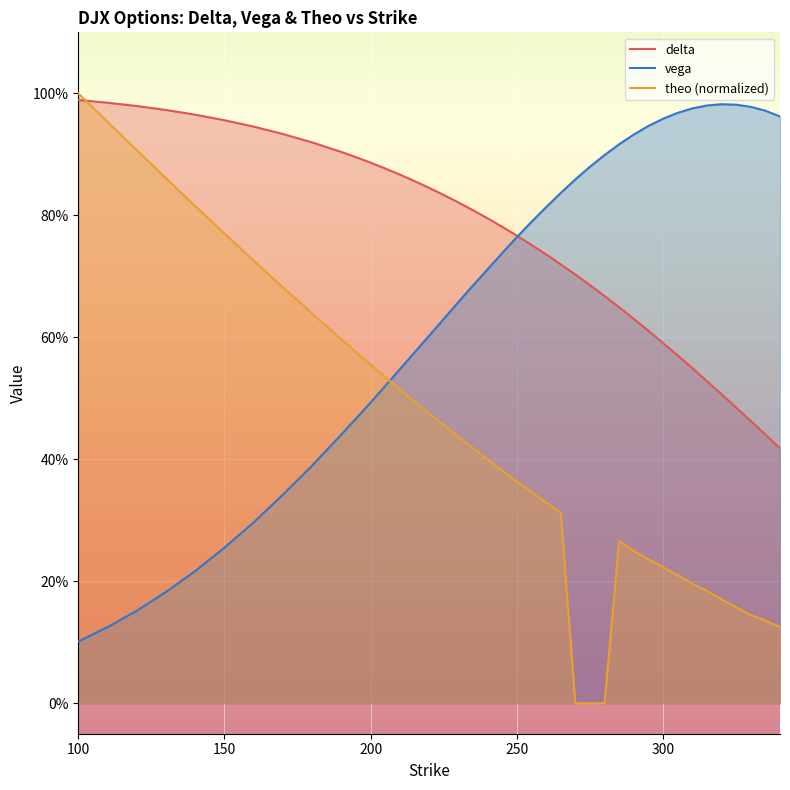

At which label does theo reach its peak?

100